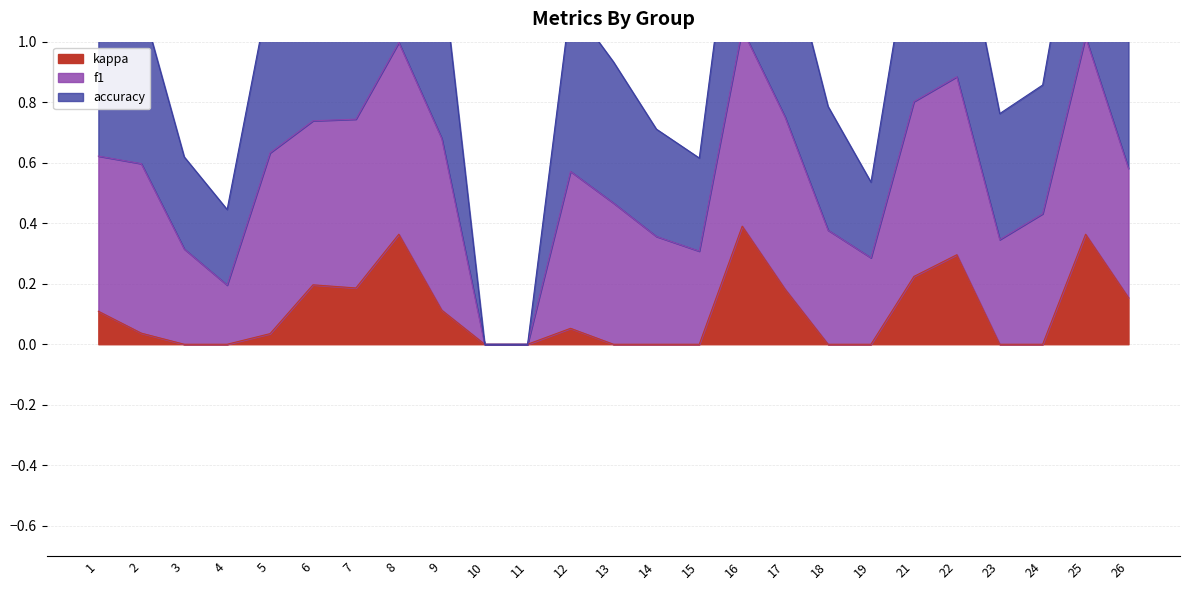

Is it true that kappa equals 0.1 at 1?

True